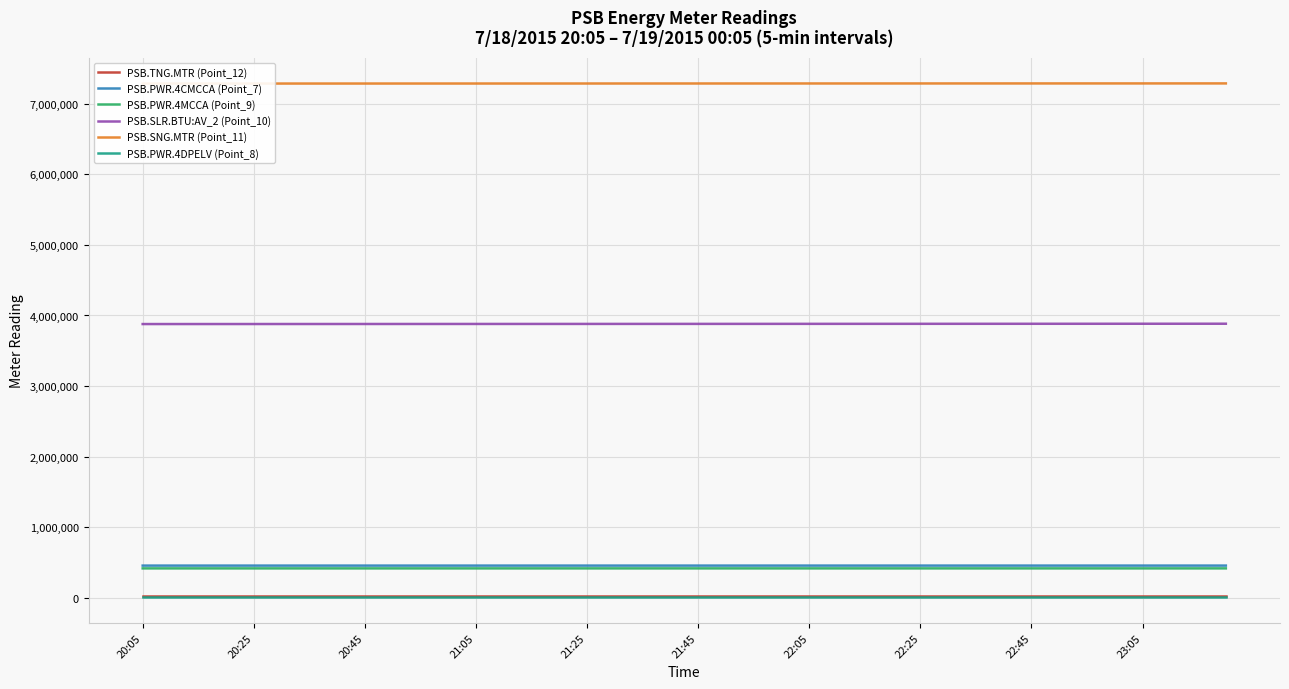

True or false: PSB.PWR.4MCCA (Point_9) and PSB.TNG.MTR (Point_12) intersect in this chart.

False